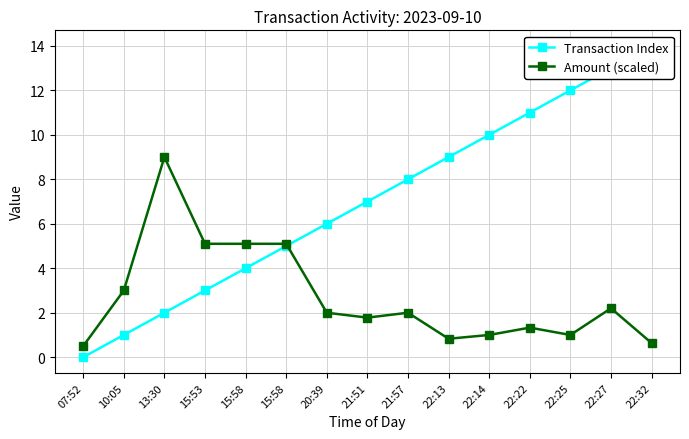

True or false: Amount (scaled) has more than 2 interior local peaks.

True